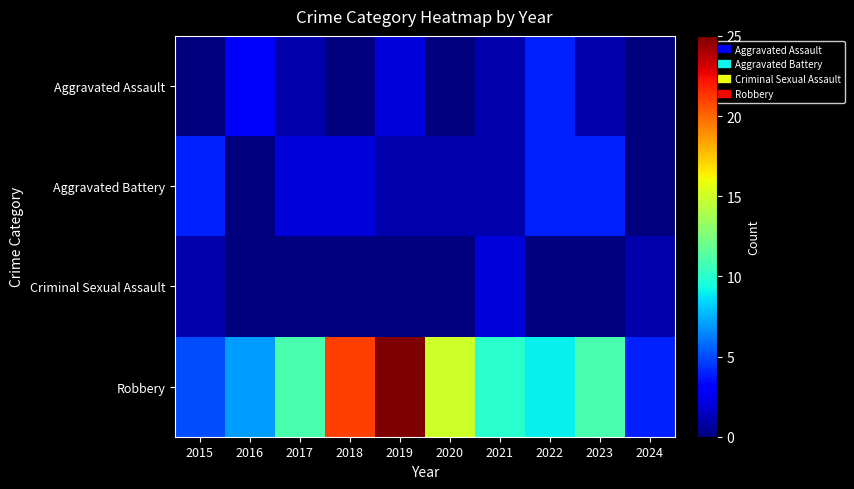

At how many categories does at least one series exceed 8?

7